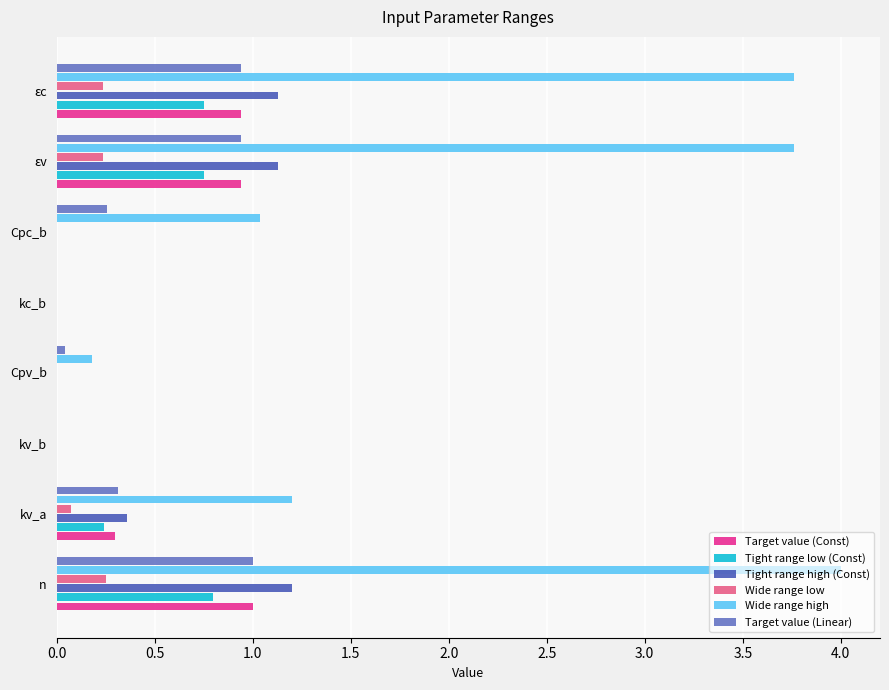

Which series has the largest range (max minus min)?

Wide range high